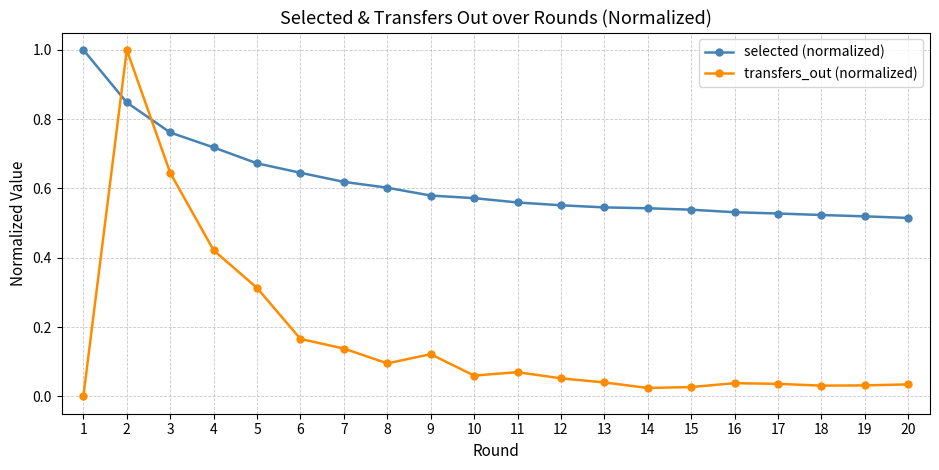

Where is the first local minimum for transfers_out (normalized)?

8